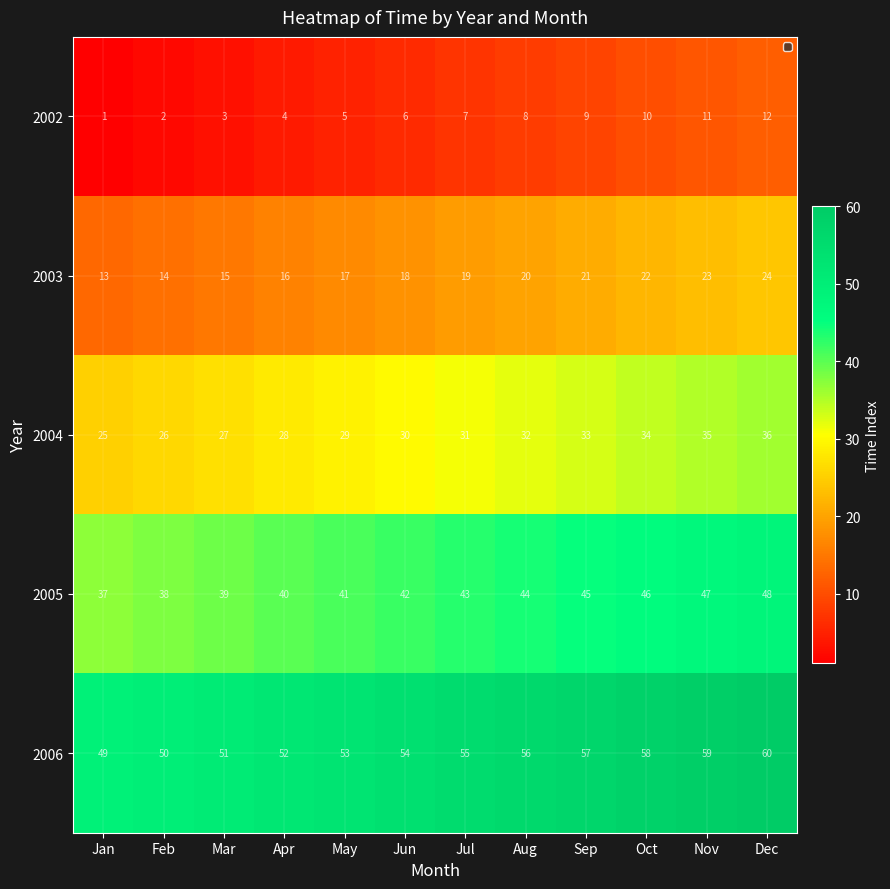

What is the spread (max minus min) of values at Jul?

48